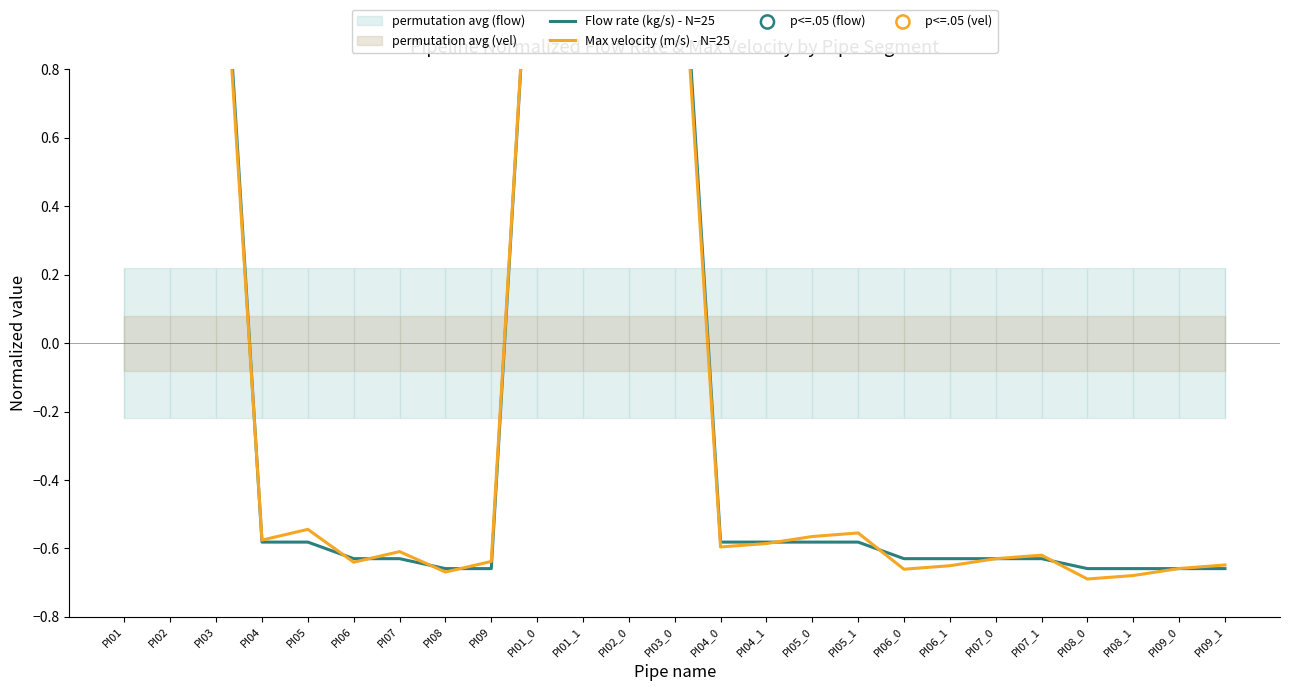

At which category is the sum across all series the highest?

PI02